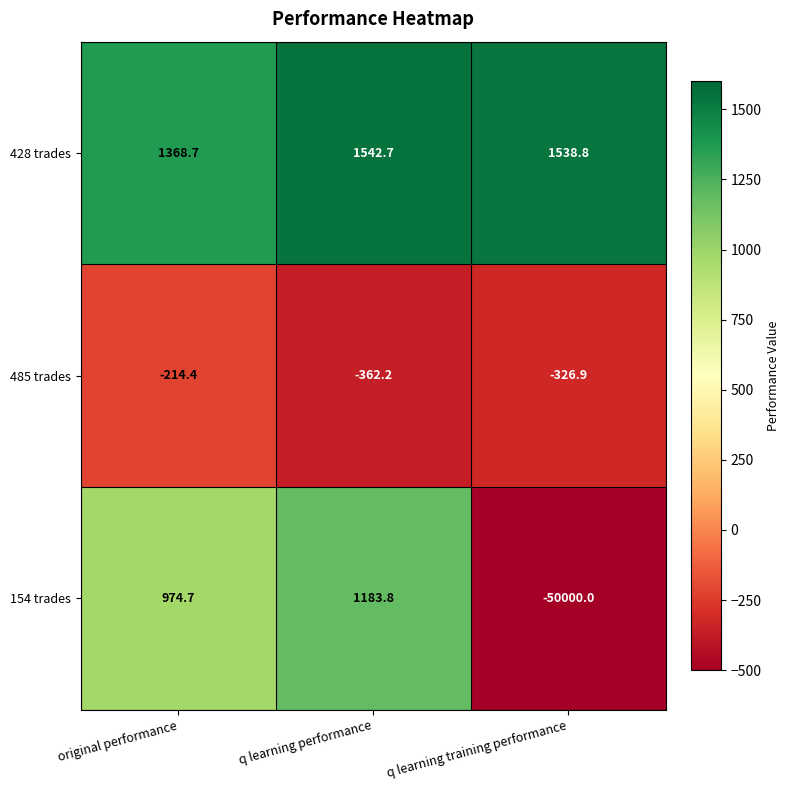

At which label does 154 trades first exceed 974?

original performance